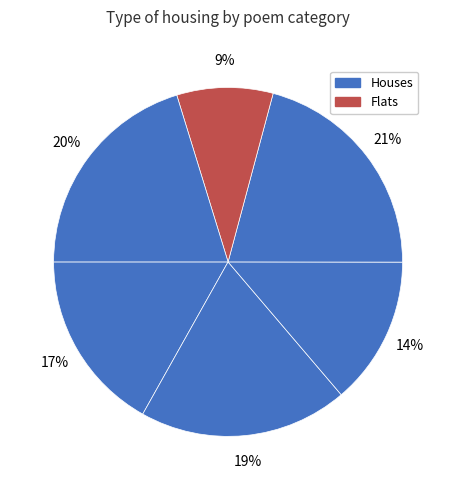

To the nearest percent, what is the difference between the largest and smallest slice percentages?

12%